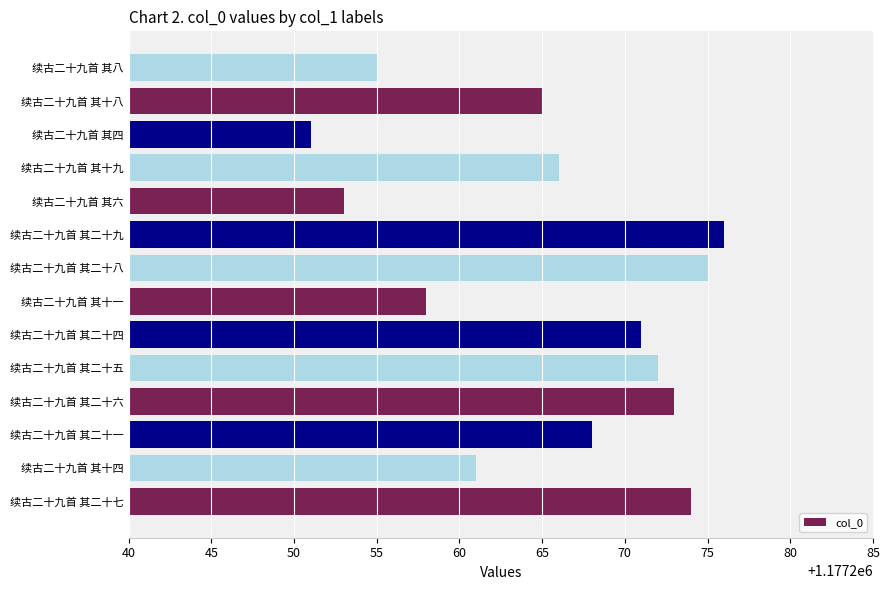

What is the sum of all values?

16481718